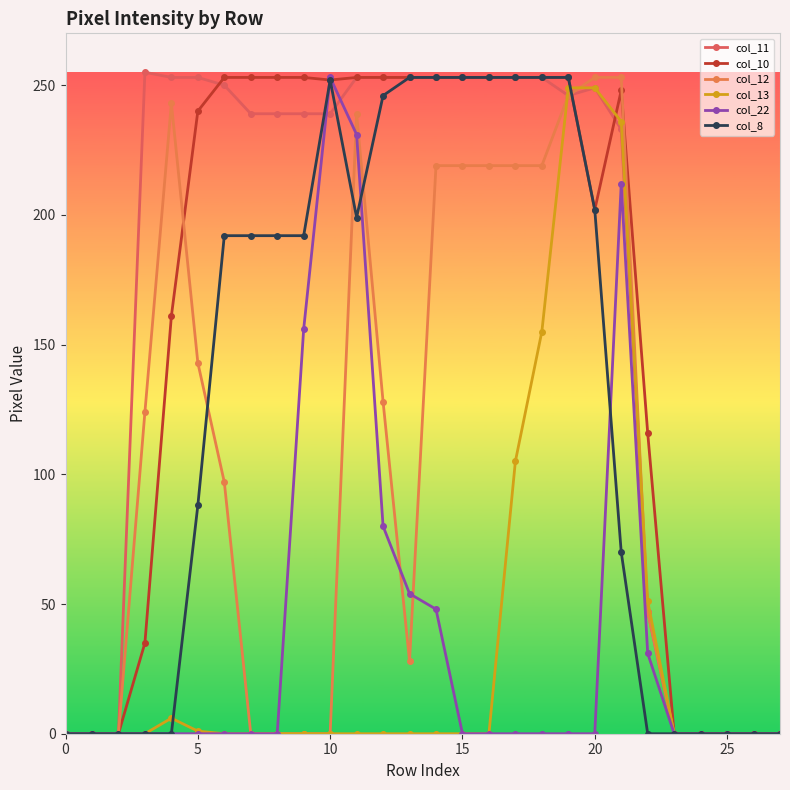

How many values in the col_12 series are below 97?

14